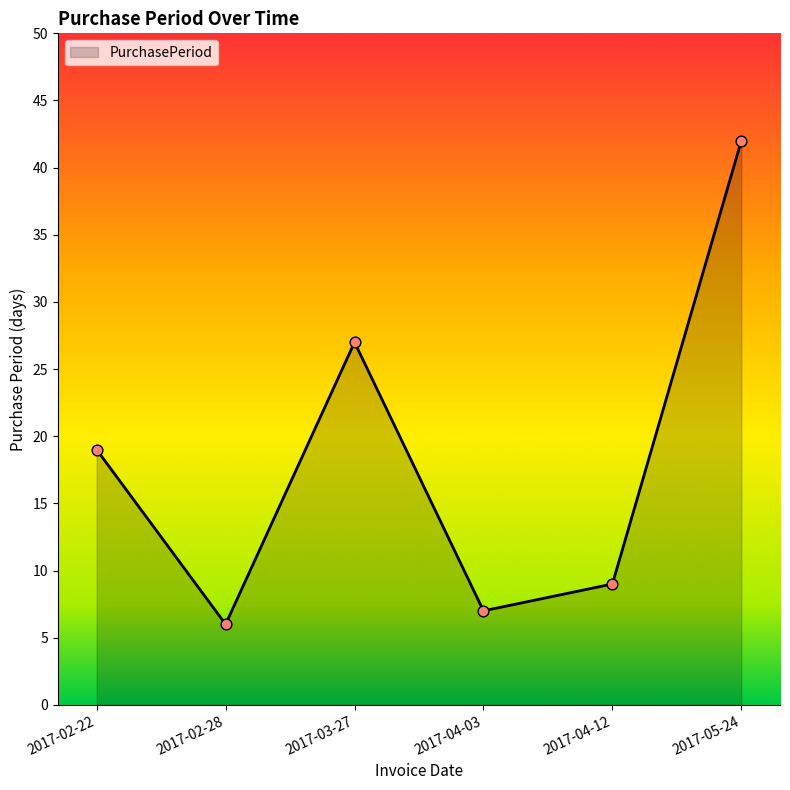

Between 2017-02-28 and 2017-05-24, which is larger?

2017-05-24